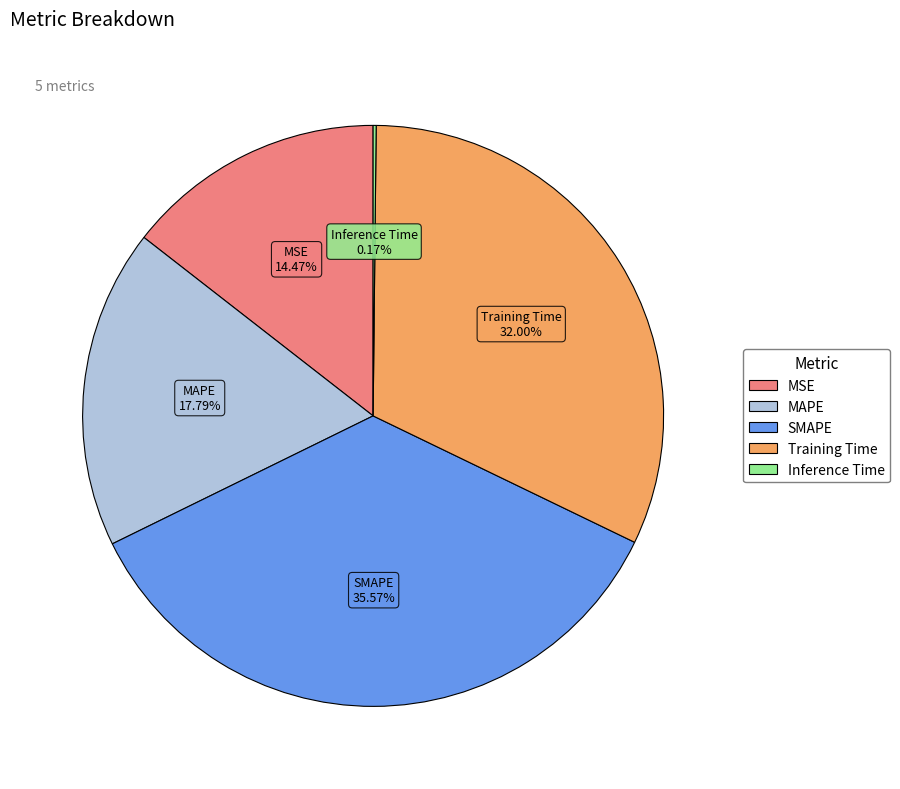

To the nearest percent, what is the difference between the MSE and Training Time slice percentages?

18%